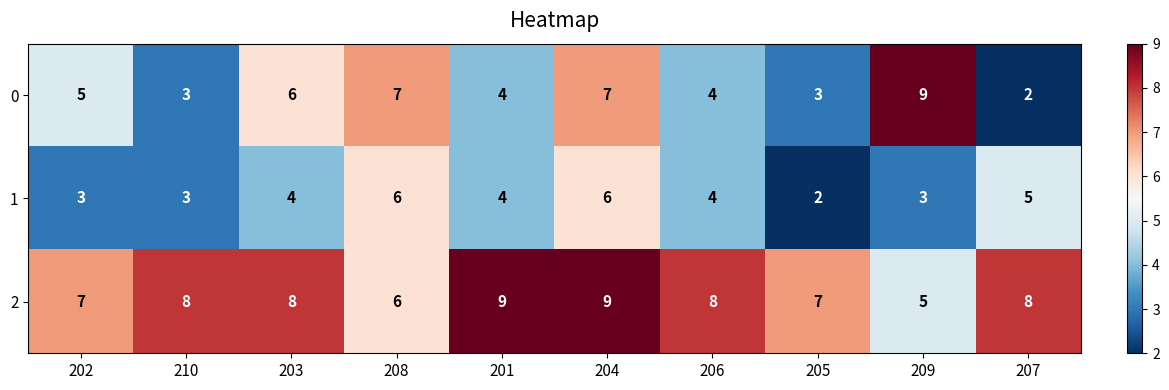

How many series are shown in this chart?

3